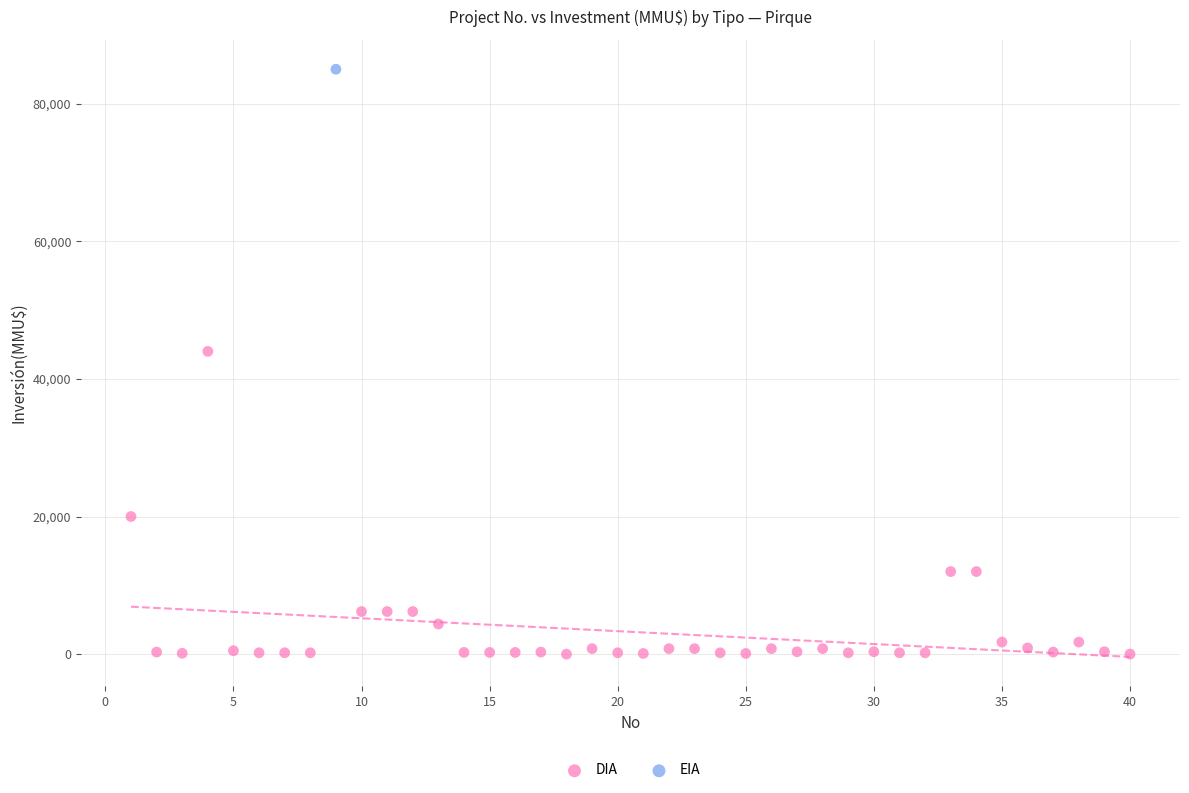

What are all the series names shown in the legend?

DIA, EIA